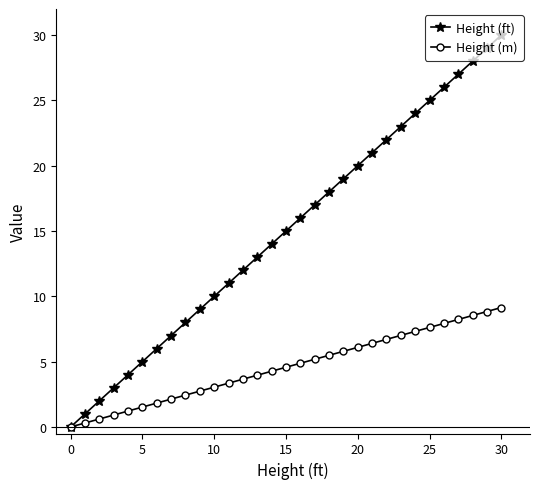

How many values in the Height (ft) series exceed 15?

15